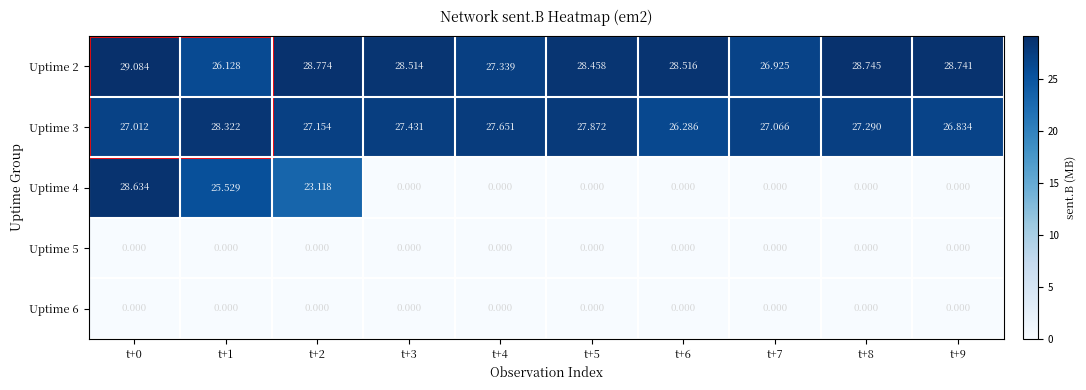

Is the value of Uptime 2 at t+8 greater than the value of Uptime 4 at t+5?

Yes